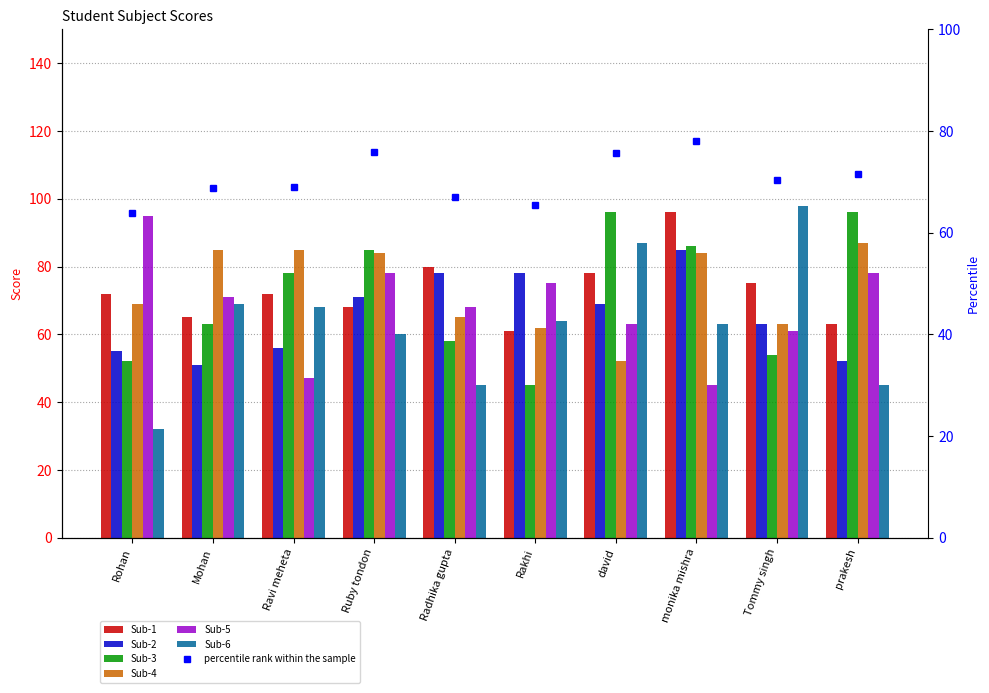

At which label does Sub-4 reach its peak?

prakesh